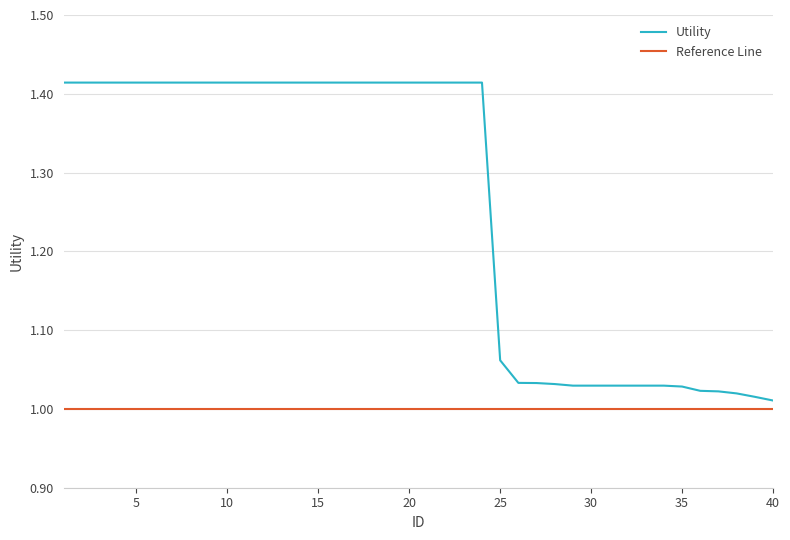

List the series in order of their peak value, lowest first.

Reference Line, Utility